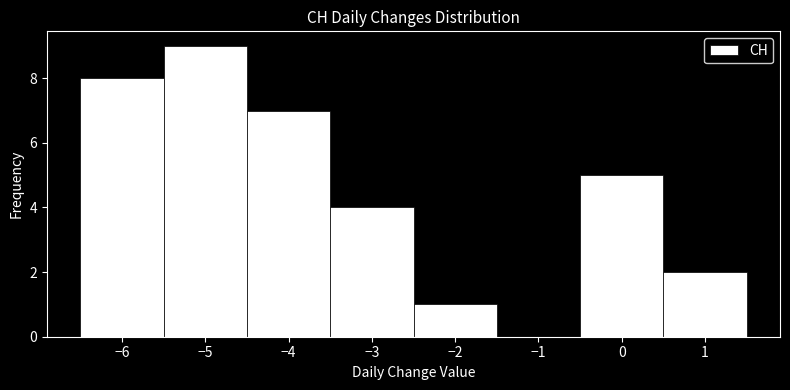

Reading left to right, transcribe this chart: for each bar, give the range it covers on the x-axis and its height. The values are not printed on the chart, so give them approximately, as read against the axis.

-6.5 to -5.5: 8
-5.5 to -4.5: 9
-4.5 to -3.5: 7
-3.5 to -2.5: 4
-2.5 to -1.5: 1
-1.5 to -0.5: 0
-0.5 to 0.5: 5
0.5 to 1.5: 2